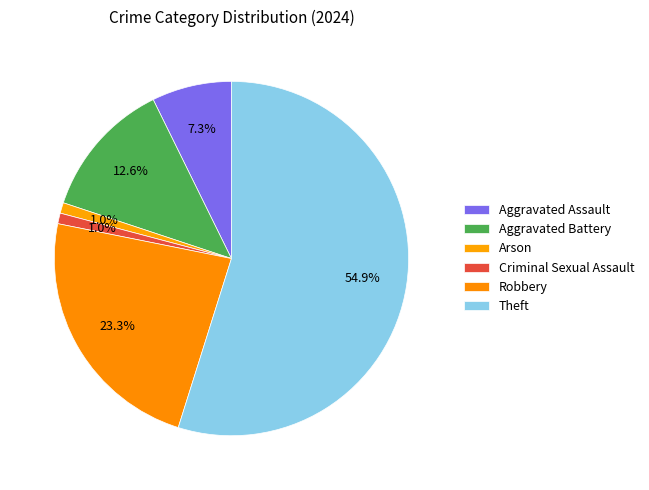

How many segments does this pie chart have?

6